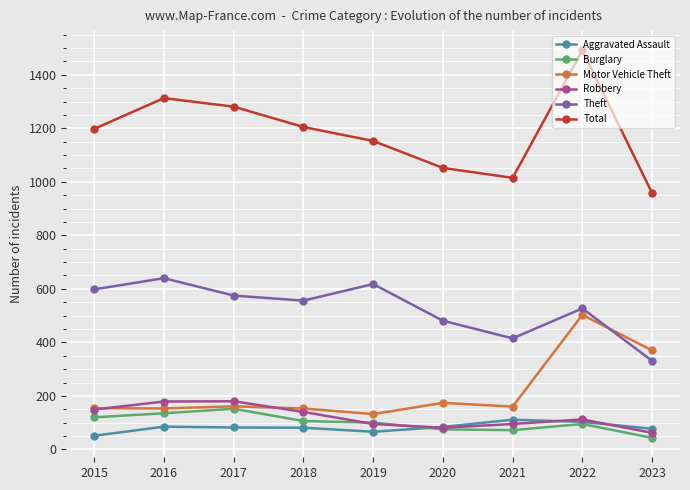

What are all the series names shown in the legend?

Aggravated Assault, Burglary, Motor Vehicle Theft, Robbery, Theft, Total